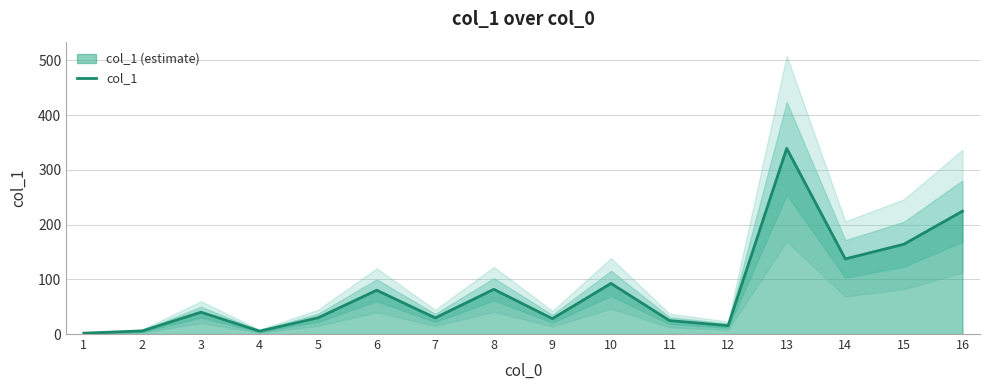

What is the ratio of the value at 13 to the value at 4?

64.0